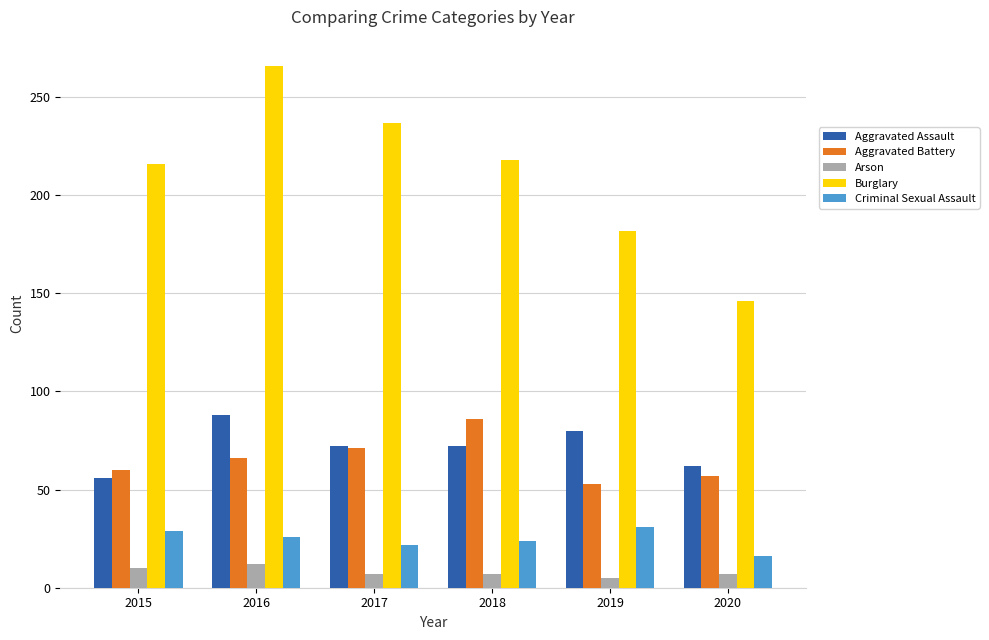

What is the difference between the maximum and minimum values in the Arson series?

7